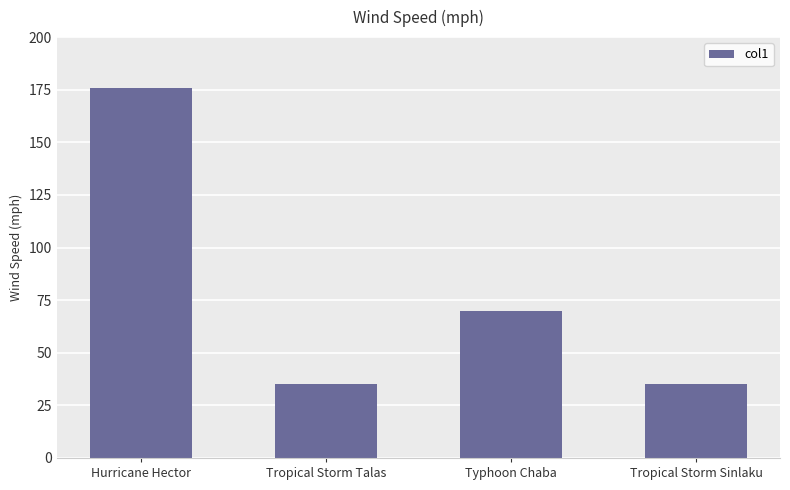

Between Tropical Storm Talas and Typhoon Chaba, which is larger?

Typhoon Chaba